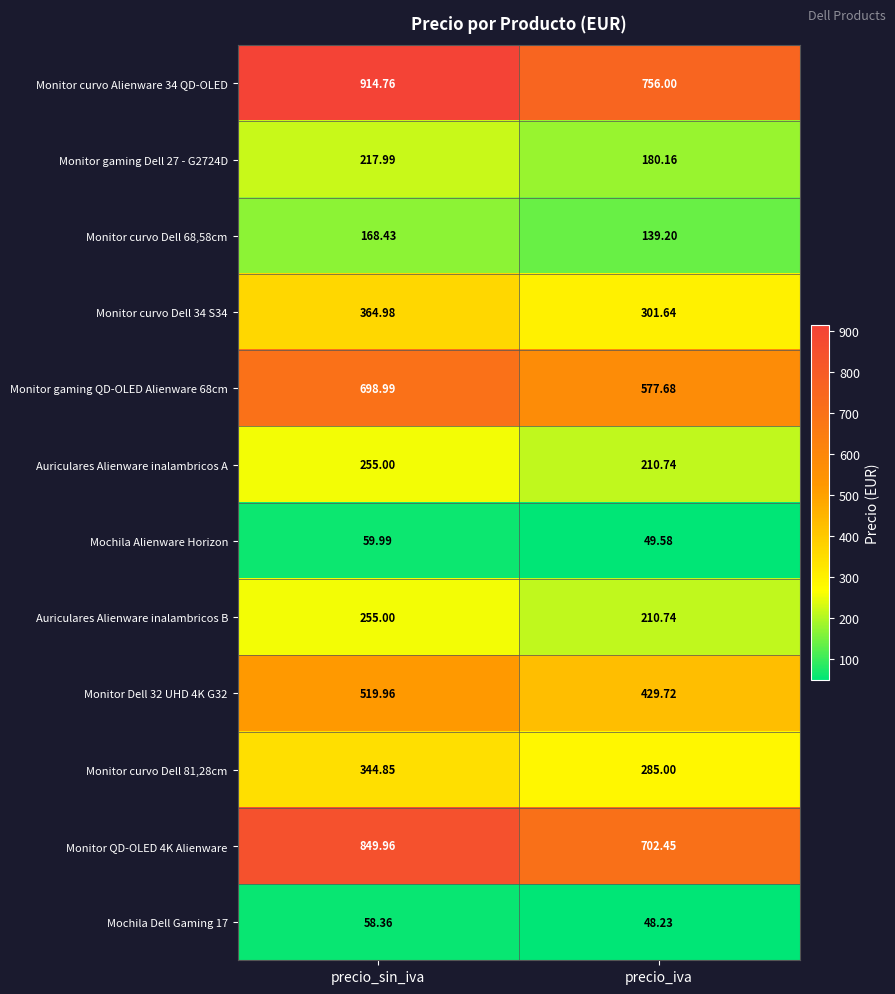

Which series changed the most between precio_sin_iva and precio_iva?

Monitor curvo Alienware 34 QD-OLED